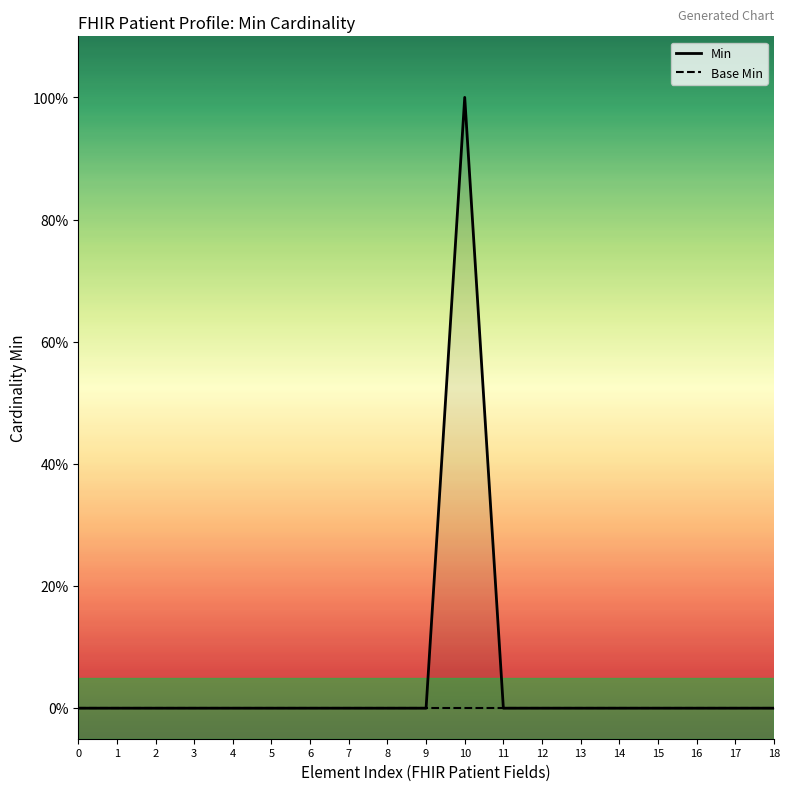

Reading right to left, transcribe all the data shown in this chart.

Min: 0	0	0	0	0	0	0	0	1	0	0	0	0	0	0	0	0	0	0
Base Min: 0	0	0	0	0	0	0	0	0	0	0	0	0	0	0	0	0	0	0